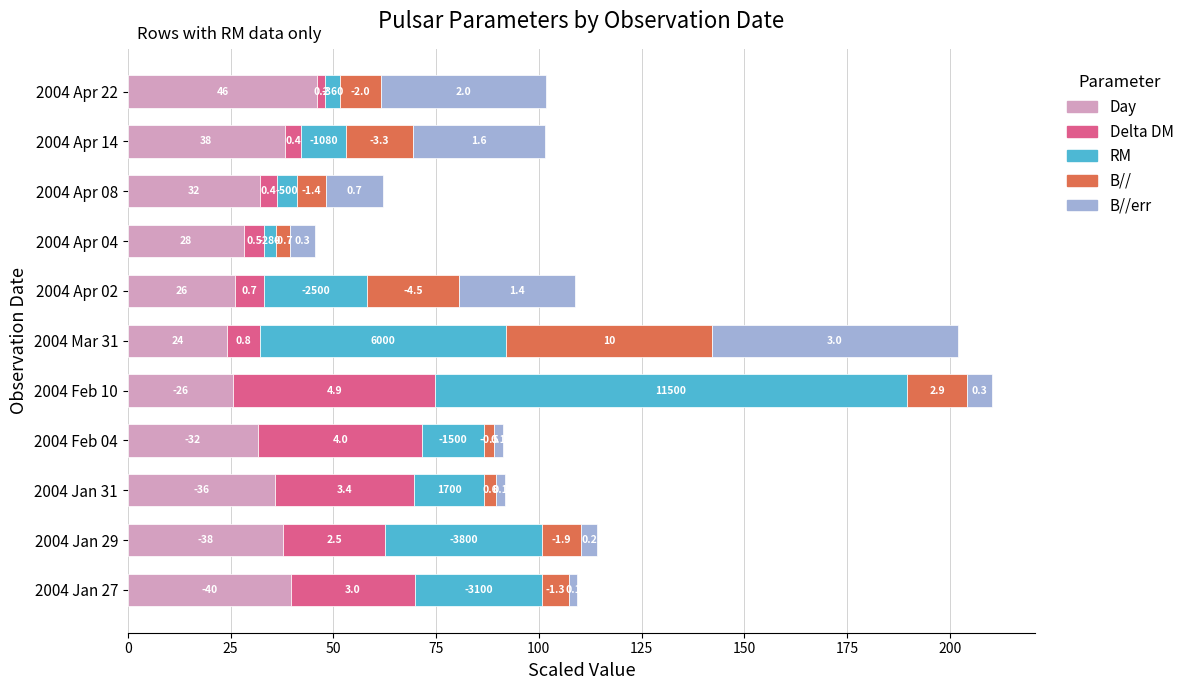

What are all the series names shown in the legend?

Day, Delta DM, RM, B//, B//err